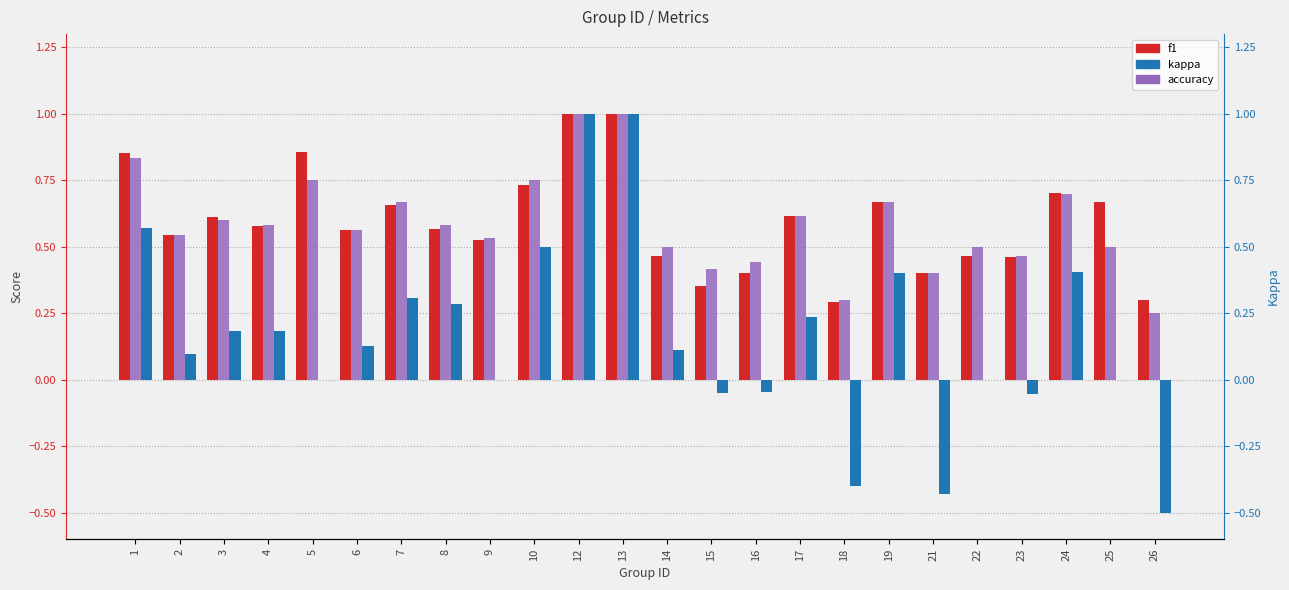

Is the value of kappa at 10 greater than the value of accuracy at 13?

No